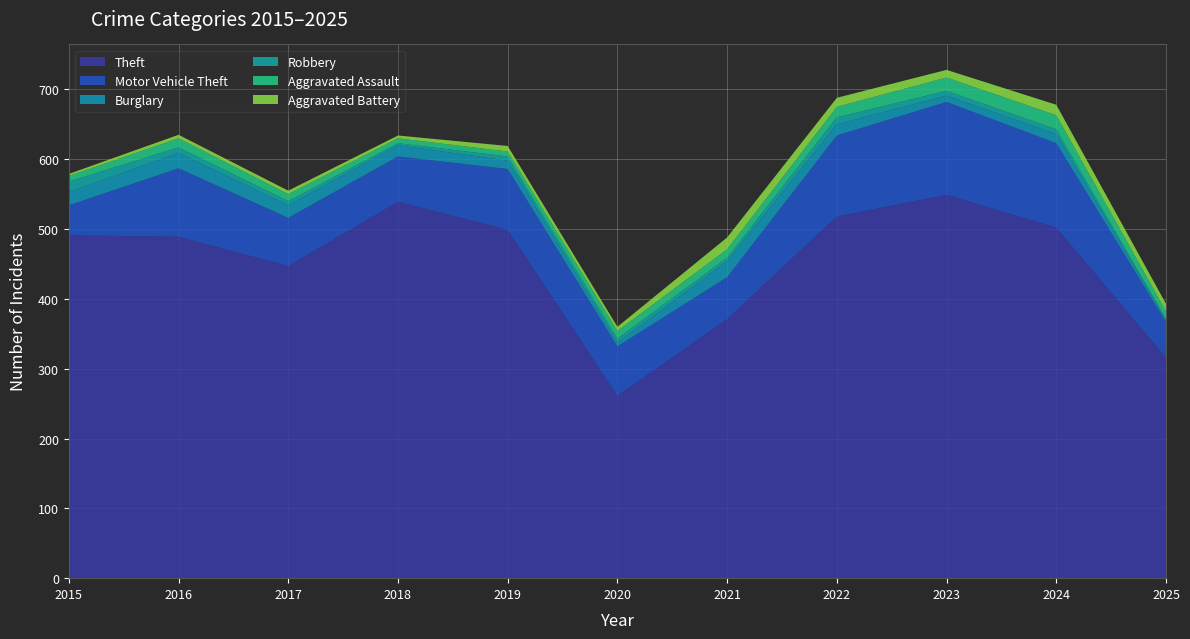

Reading right to left, extract all data points from this chart.

Theft: 2025=316	2024=502	2023=549	2022=518	2021=371	2020=261	2019=499	2018=539	2017=447	2016=489	2015=491
Motor Vehicle Theft: 2025=51	2024=121	2023=133	2022=116	2021=60	2020=71	2019=87	2018=65	2017=69	2016=98	2015=43
Burglary: 2025=3	2024=13	2023=9	2022=16	2021=23	2020=5	2019=12	2018=16	2017=18	2016=22	2015=19
Robbery: 2025=1	2024=7	2023=7	2022=10	2021=5	2020=6	2019=6	2018=3	2017=6	2016=8	2015=15
Aggravated Assault: 2025=11	2024=20	2023=19	2022=15	2021=12	2020=11	2019=7	2018=7	2017=10	2016=13	2015=8
Aggravated Battery: 2025=11	2024=15	2023=11	2022=13	2021=17	2020=6	2019=8	2018=4	2017=5	2016=5	2015=3